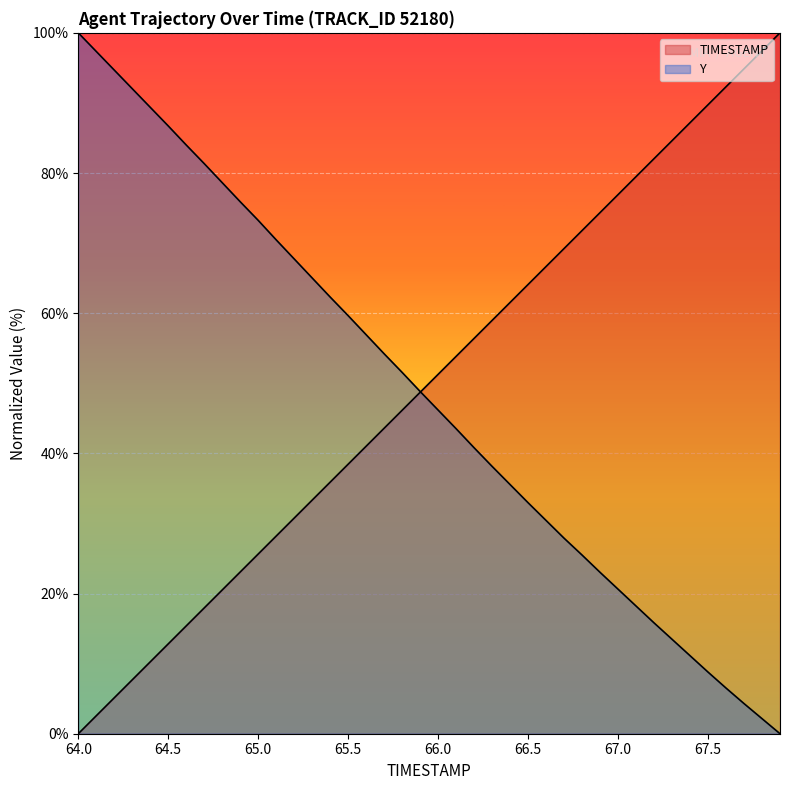

Rank the categories by TIMESTAMP value from highest to lowest.

67.9, 67.8, 67.7, 67.6, 67.5, 67.4, 67.3, 67.2, 67.1, 67.0, 66.9, 66.8, 66.7, 66.6, 66.5, 66.4, 66.3, 66.2, 66.1, 66.0, 65.9, 65.8, 65.7, 65.6, 65.5, 65.4, 65.3, 65.2, 65.1, 65.0, 64.9, 64.8, 64.7, 64.6, 64.5, 64.4, 64.3, 64.2, 64.1, 64.0